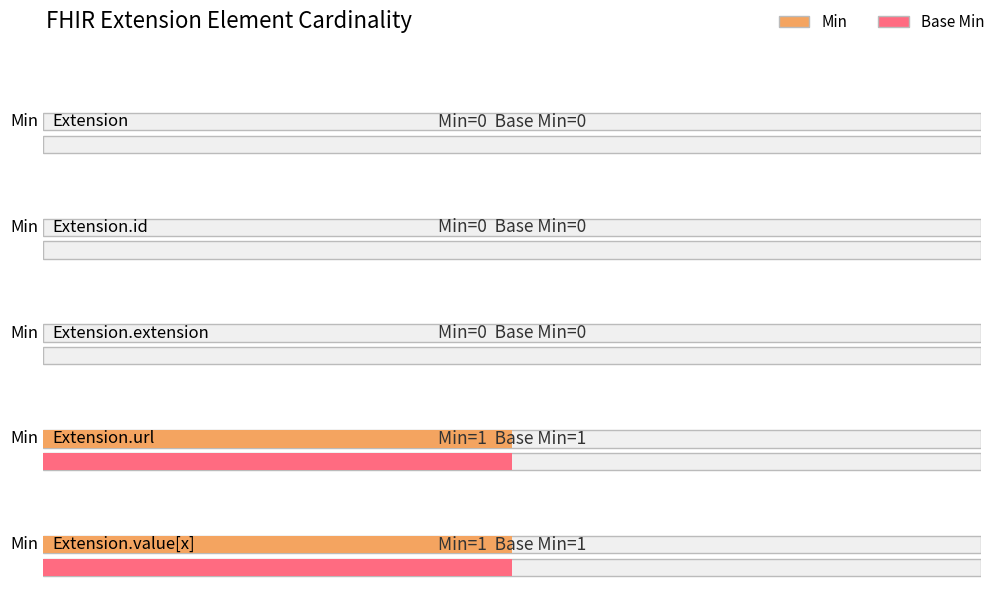

What is the difference between the maximum and second lowest values in the Min series?

1